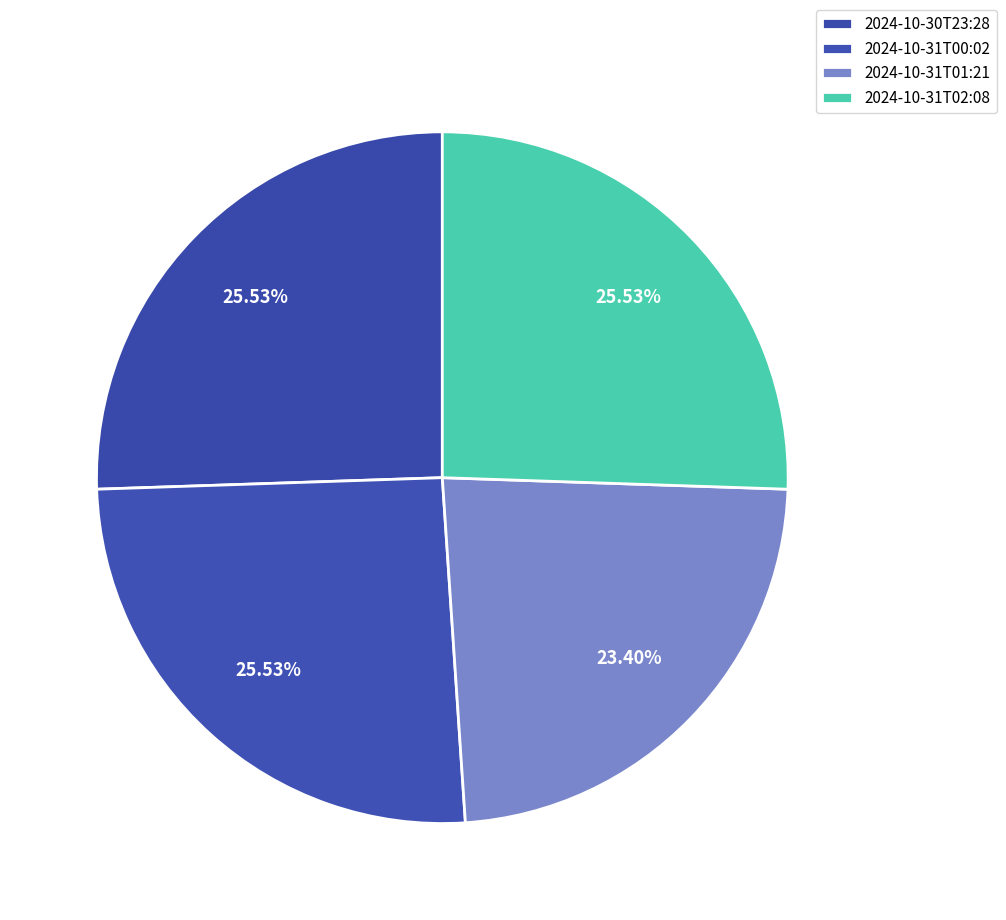

Count the number of slices in the pie.

4